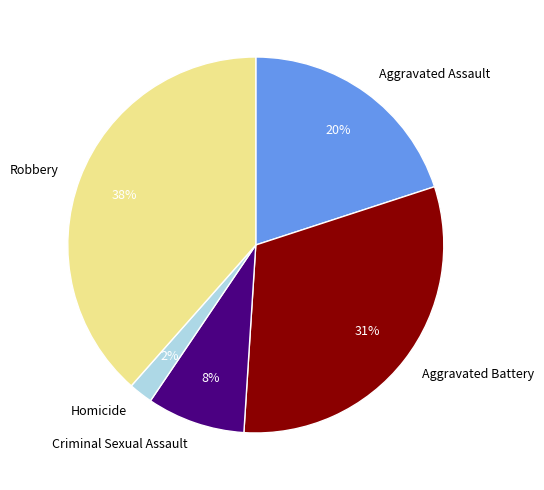

Combined, do Homicide and Criminal Sexual Assault account for over 50%?

No